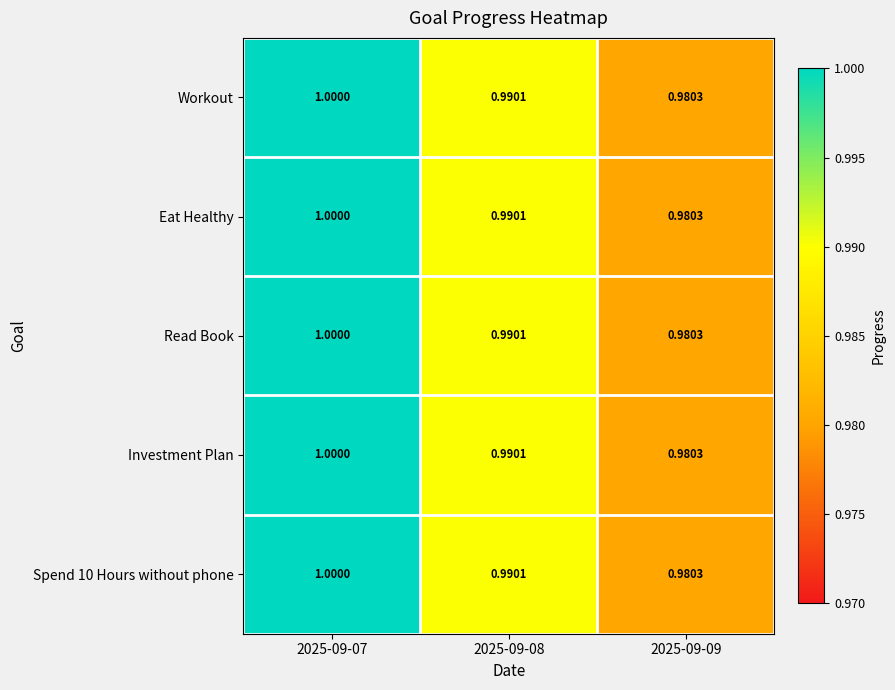

Is the value of Eat Healthy at 2025-09-08 greater than the value of Read Book at 2025-09-07?

No